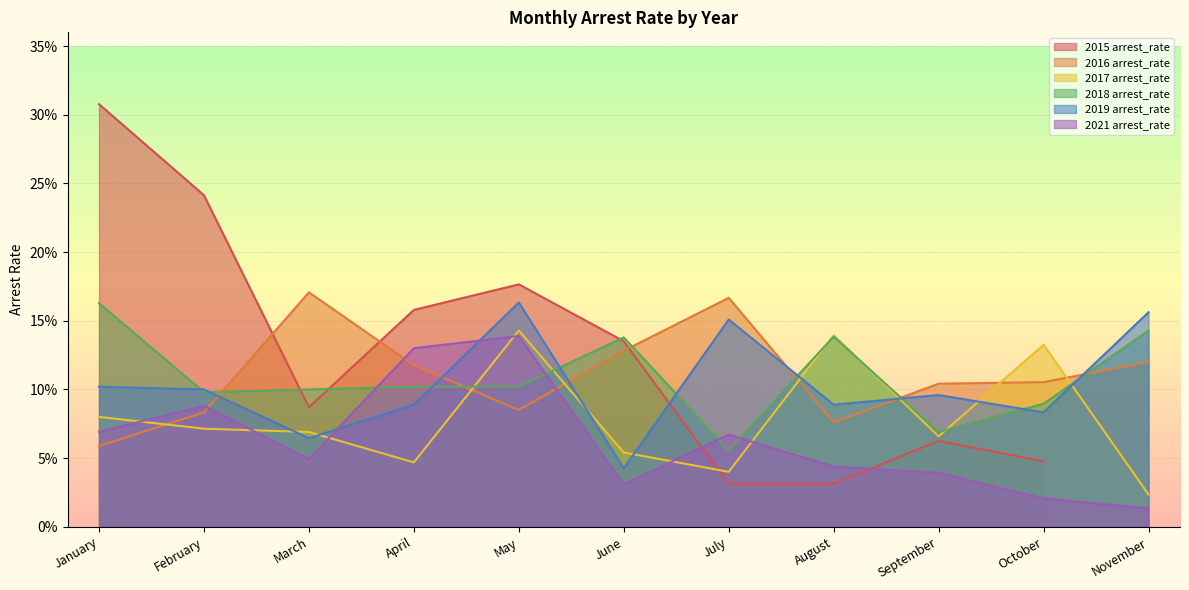

Is it true that 2019 arrest_rate equals 0.1 at July?

False